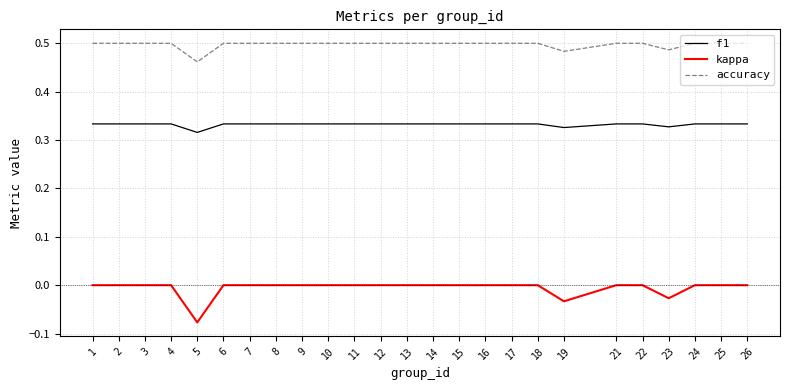

How many series are shown in this chart?

3